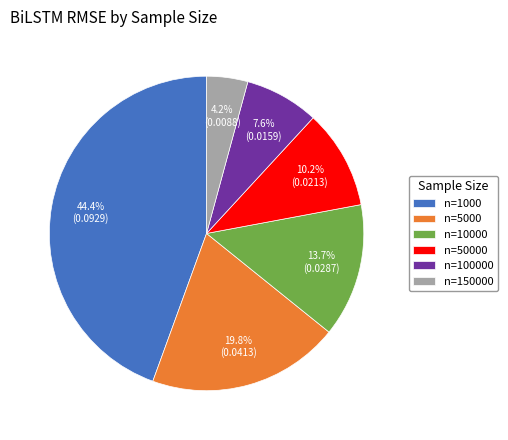

Is n=150000 the majority of the pie?

No